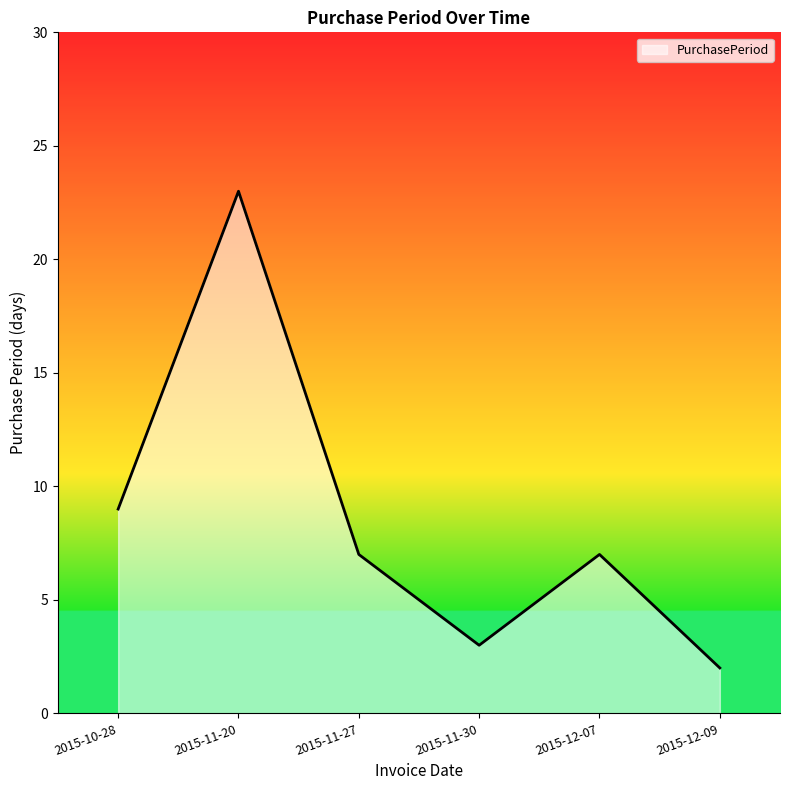

What is the change in value from 2015-11-20 to 2015-12-09?

-21